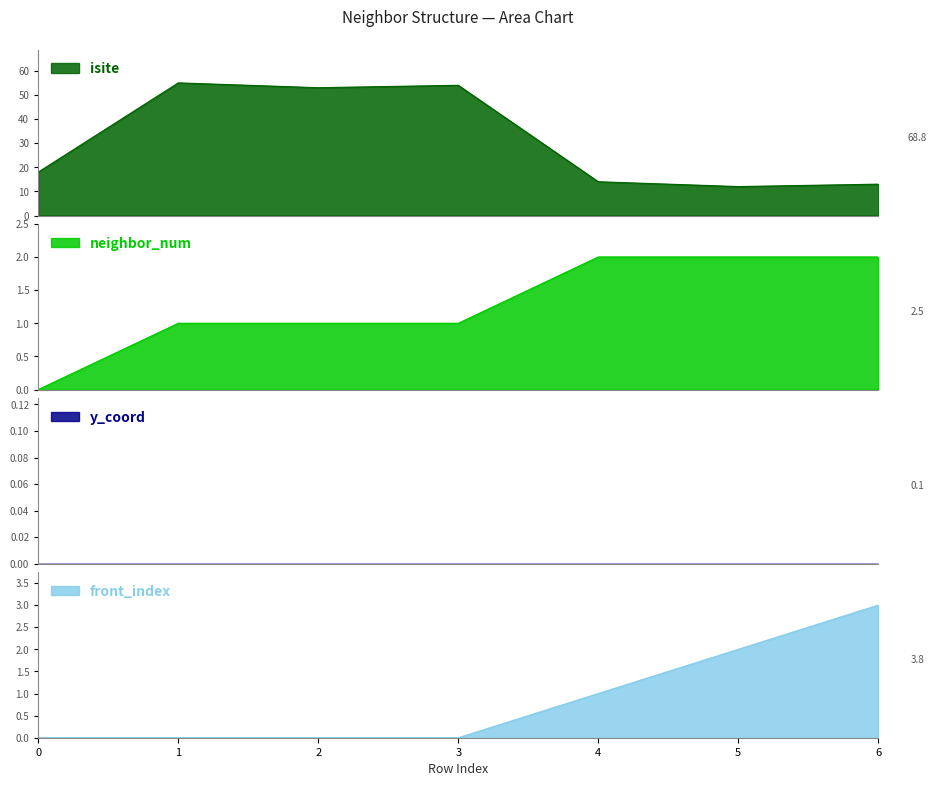

Where is neighbor_num nearest to the value 1?

1